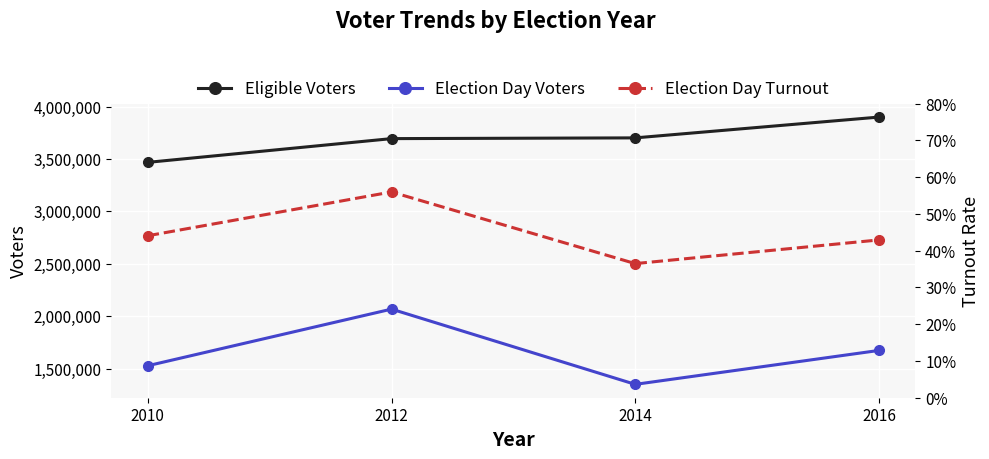

What is the difference between the highest and lowest values at 2016?

3900089.6